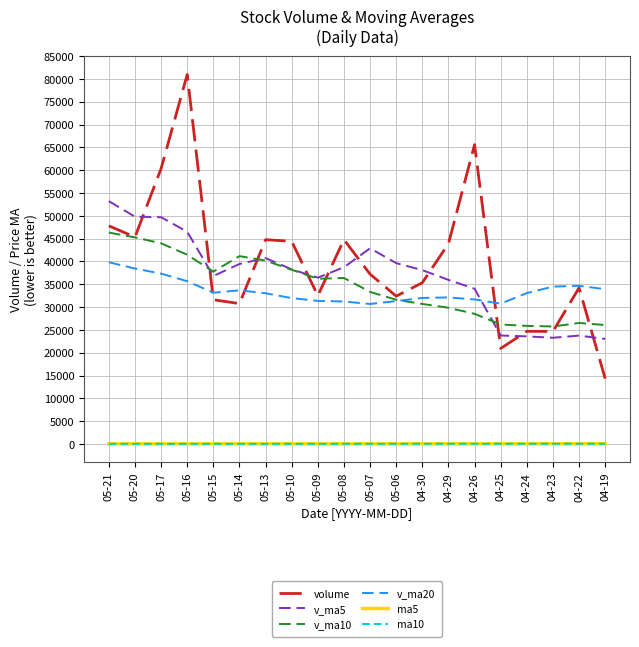

How many values in the volume series are below 37225?

10